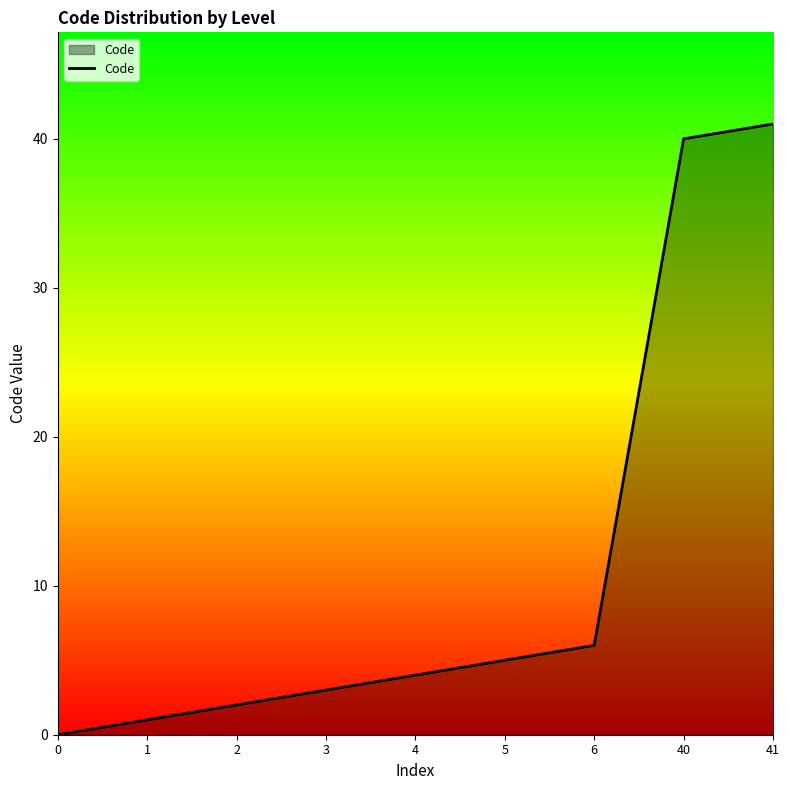

The value at 6 is 10. True or false?

False